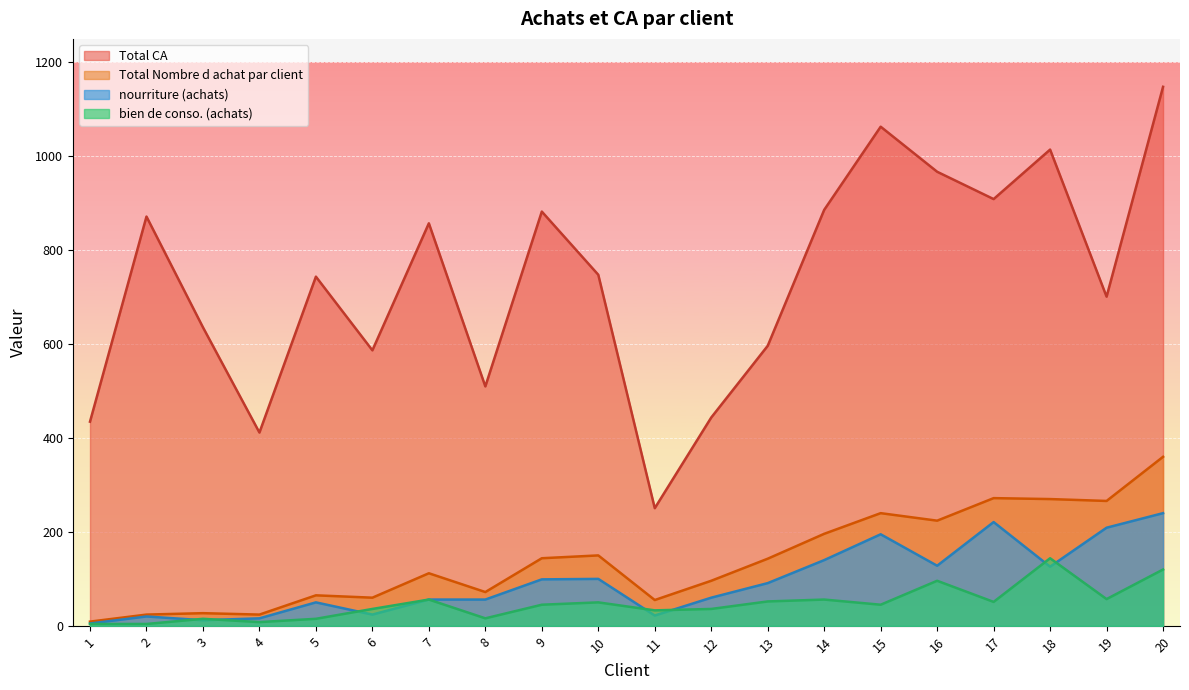

In Total CA, how many points are higher than both neighbors (excluding endpoints)?

6